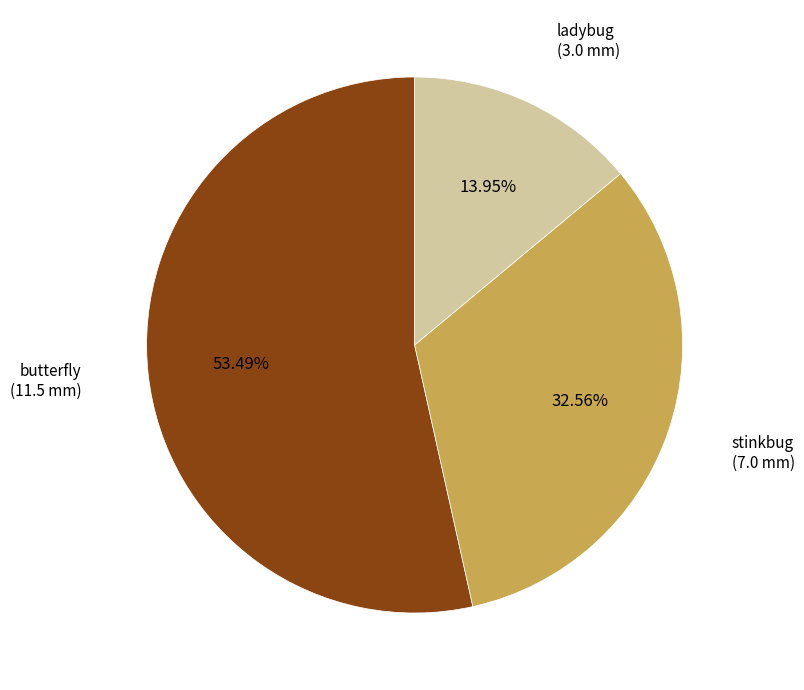

Is there a majority slice in this chart?

Yes